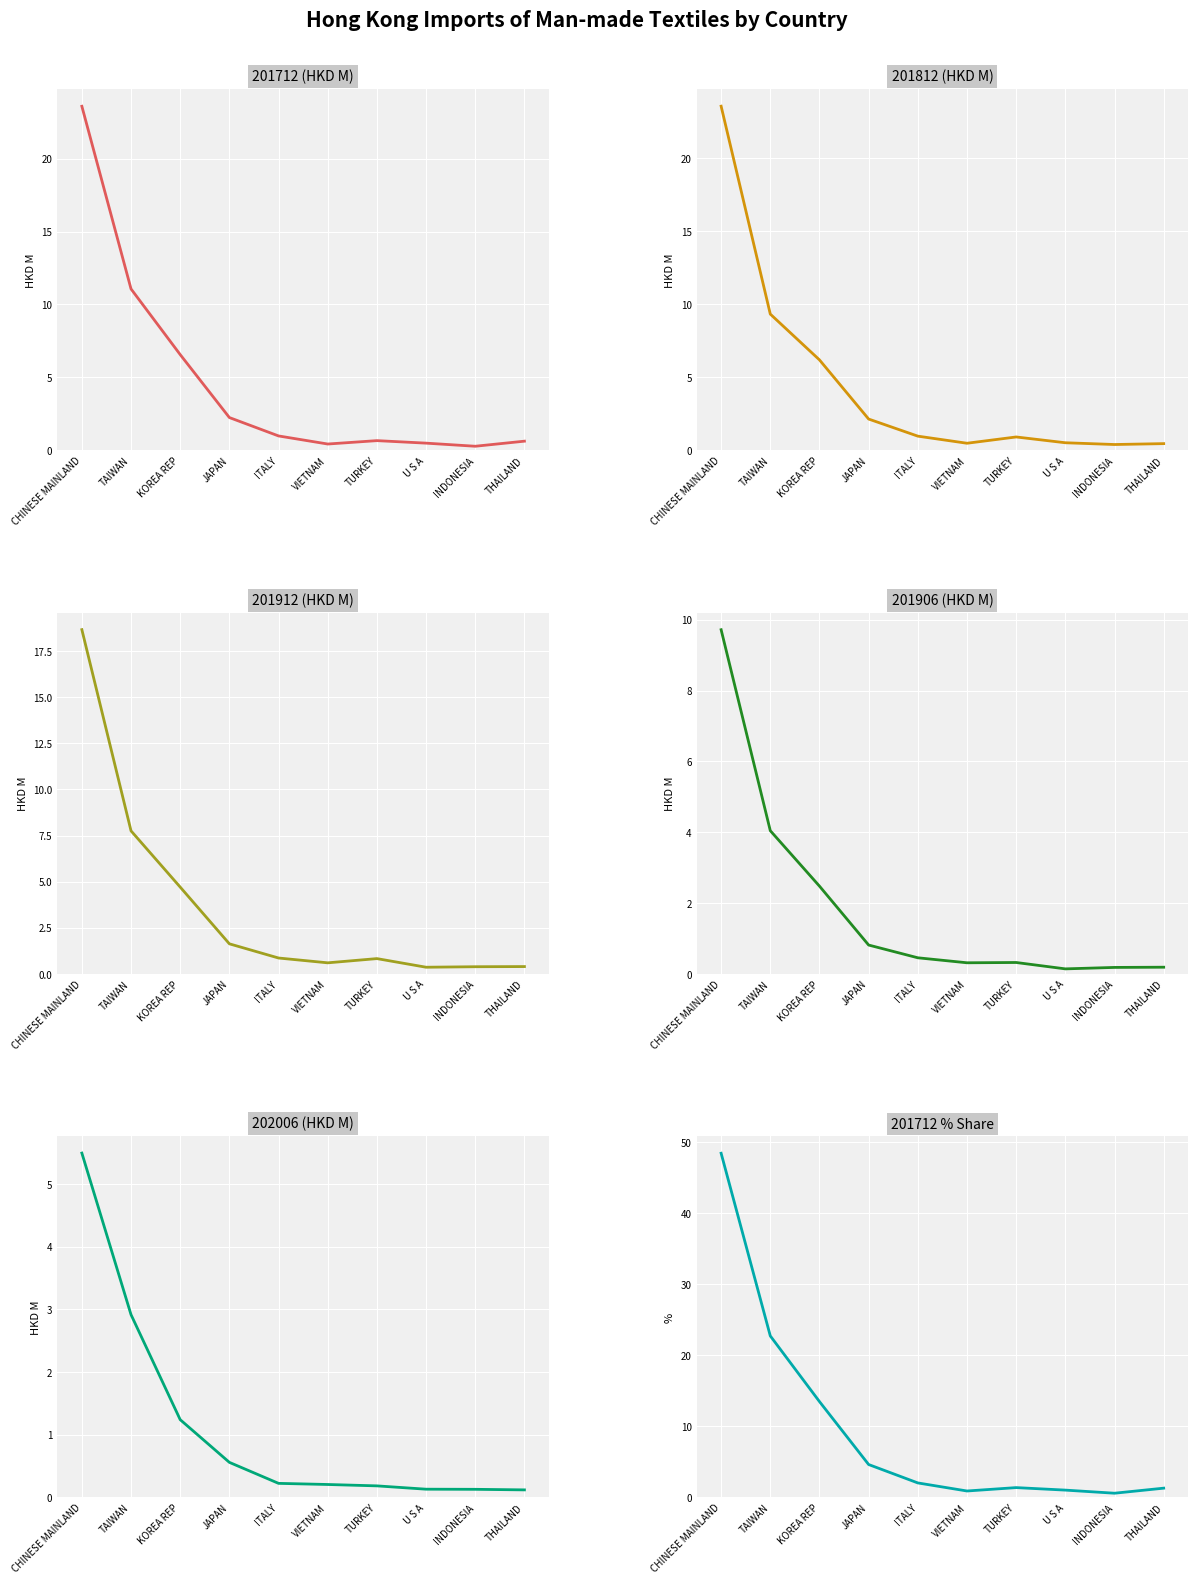

Between ITALY and TURKEY, which is larger?

ITALY